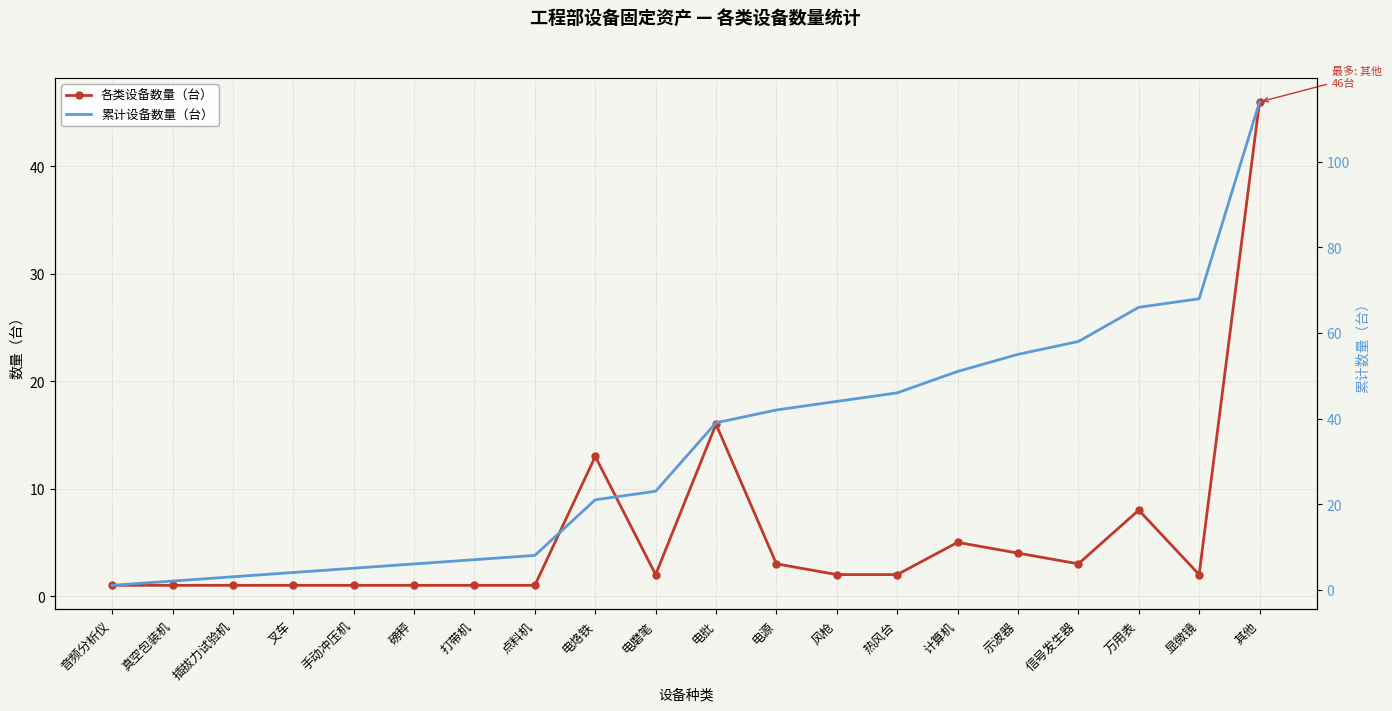

Is it true that 累计设备数量（台） equals 66 at 万用表?

True